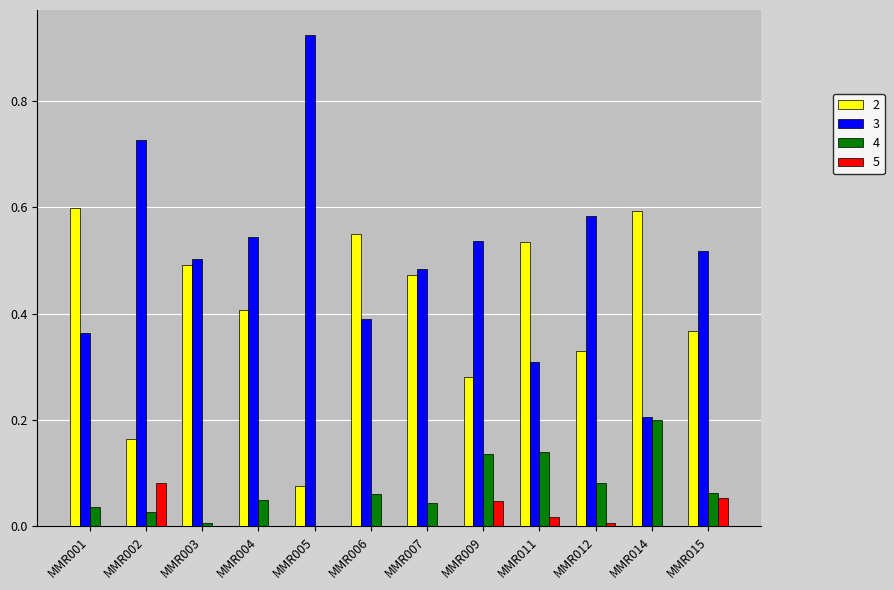

True or false: 3 has a value of 1.3 at MMR002.

False